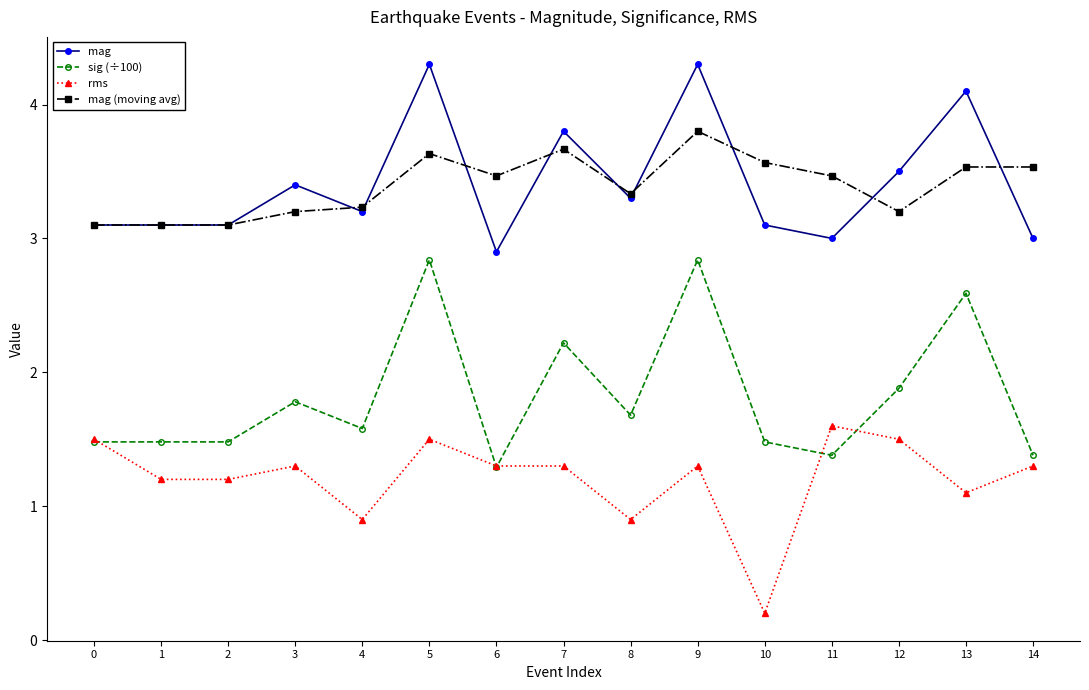

What value does the mag series have at 4?

3.2